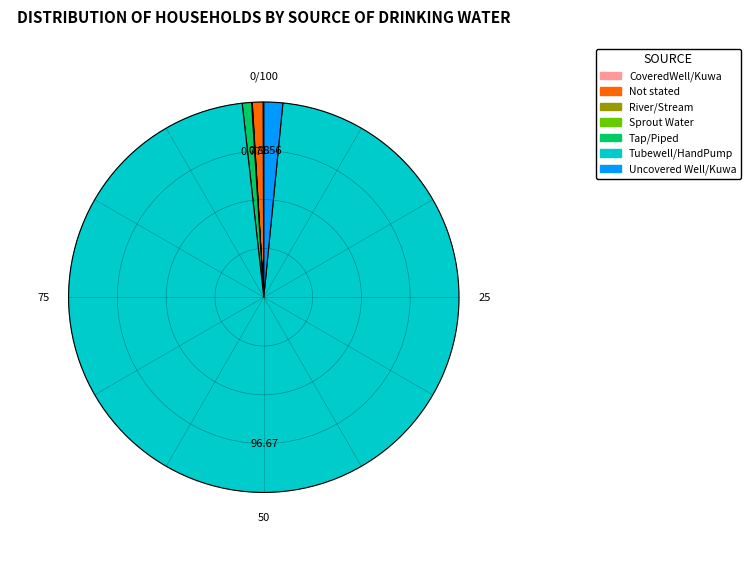

Which has a higher value, Tubewell/HandPump or Not stated?

Tubewell/HandPump